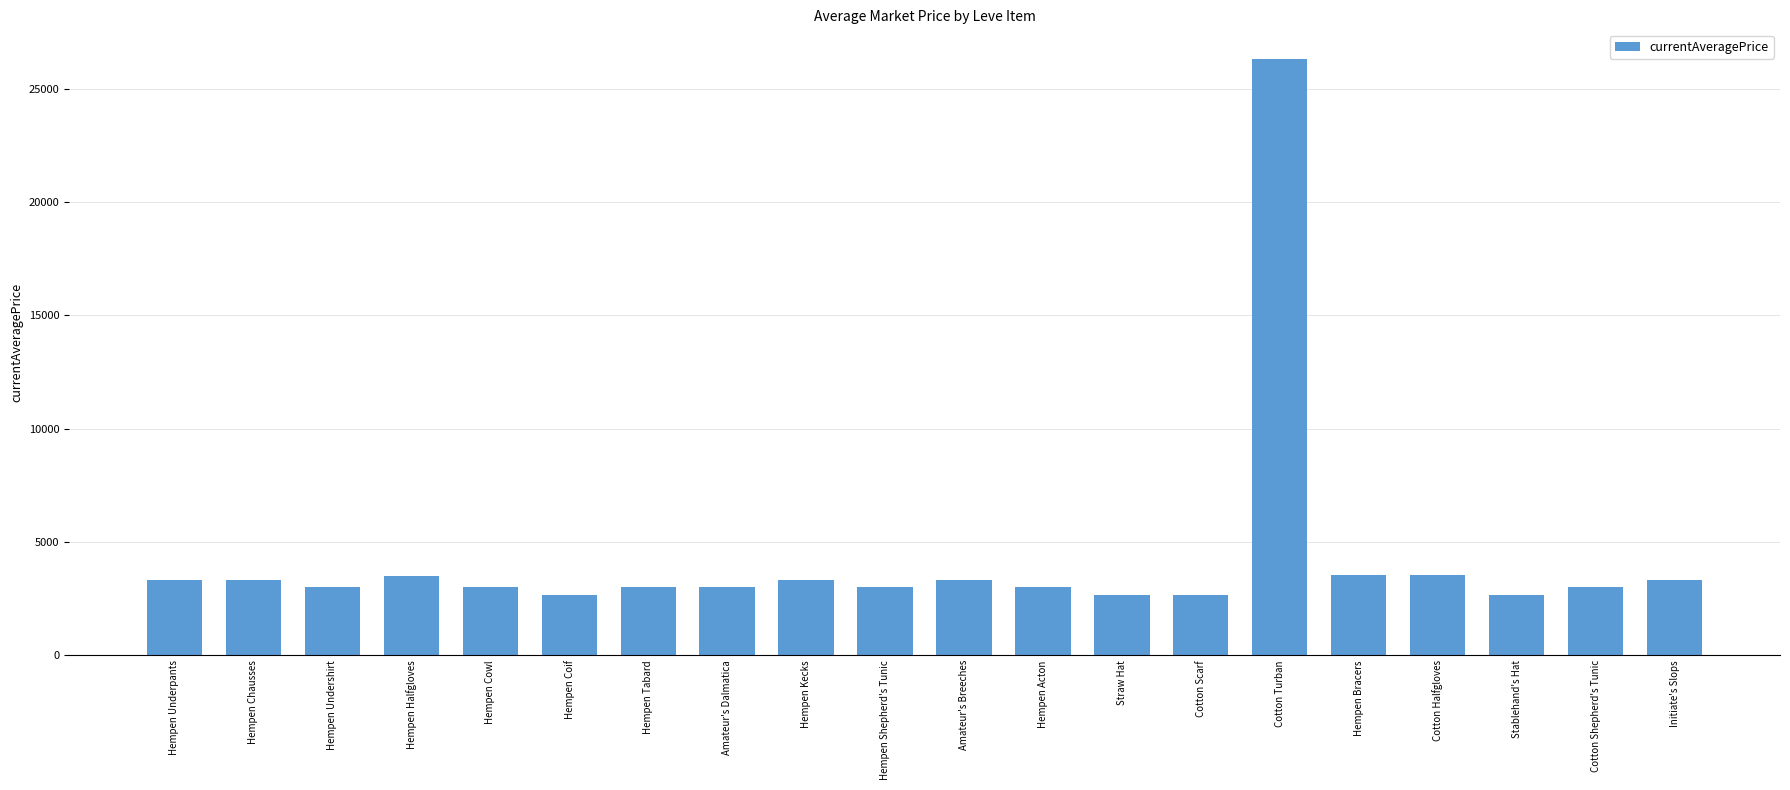

What is the average value?

4259